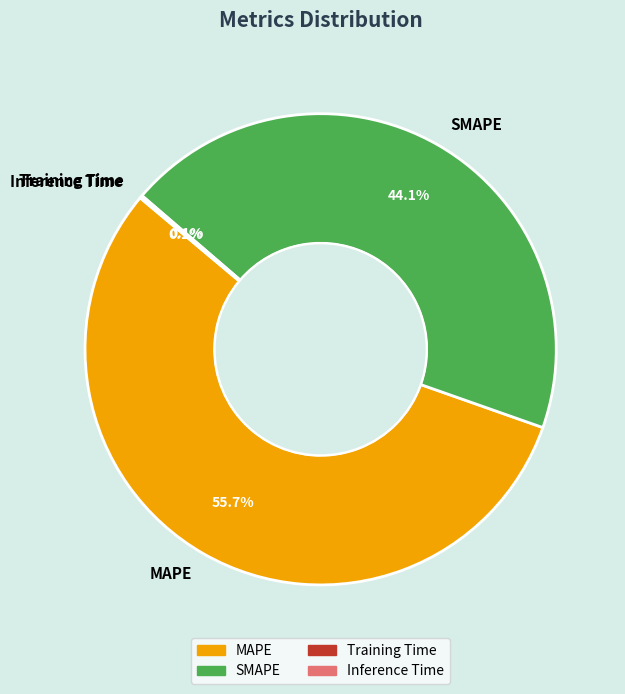

Does any single category account for the majority?

Yes